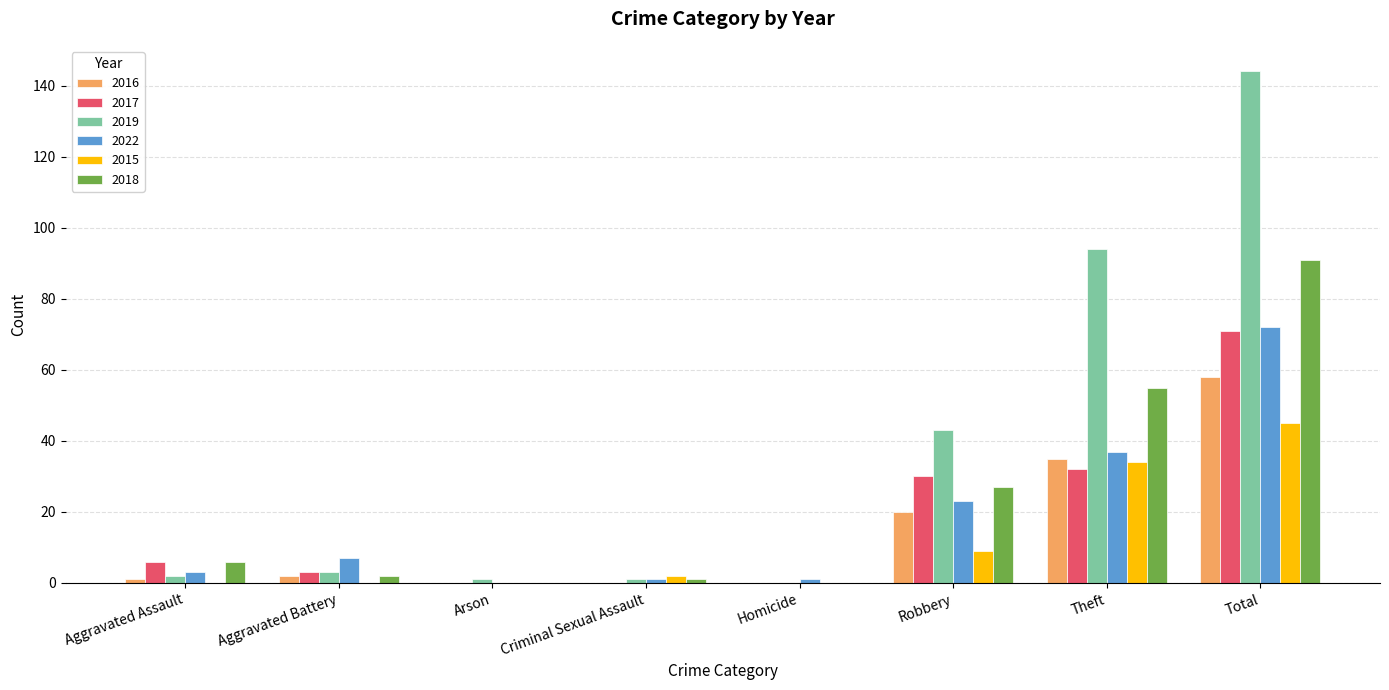

The 2016 series shows 20 at Robbery. True or false?

True